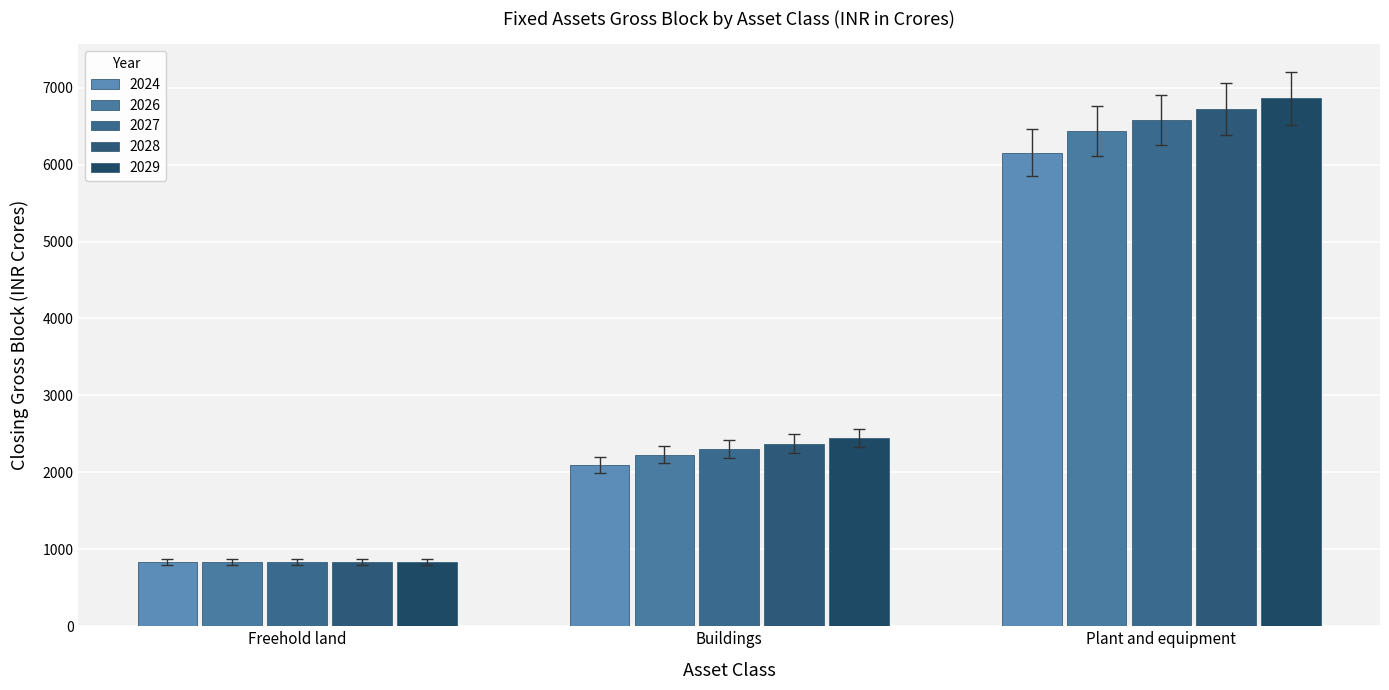

What is the difference between the second highest and minimum values in the 2029 series?

1612.1